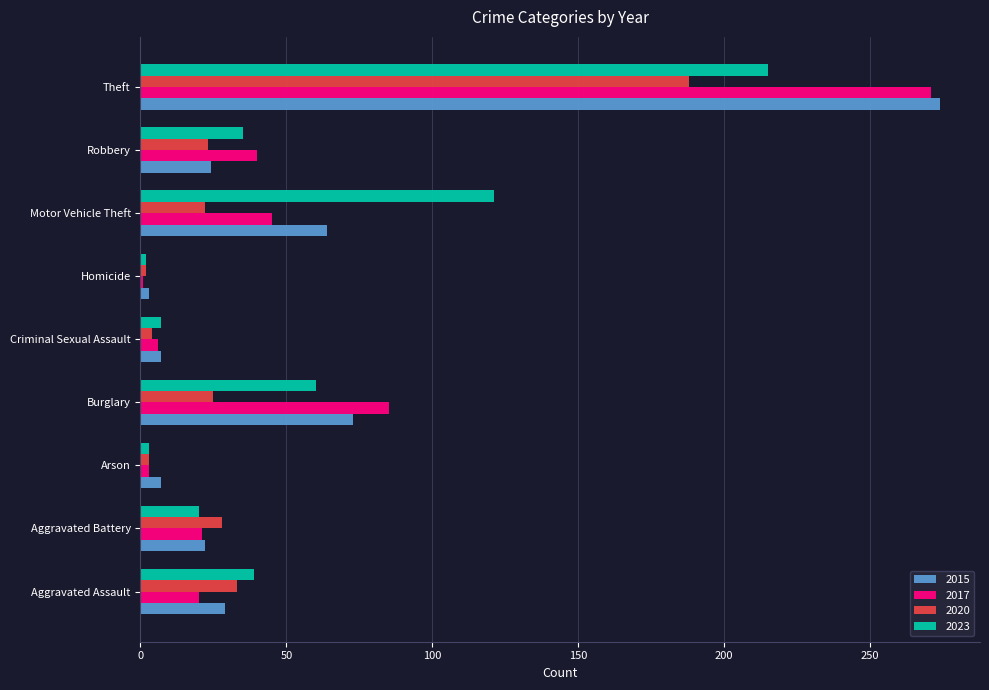

Between Motor Vehicle Theft and Robbery, which series saw the biggest shift?

2023